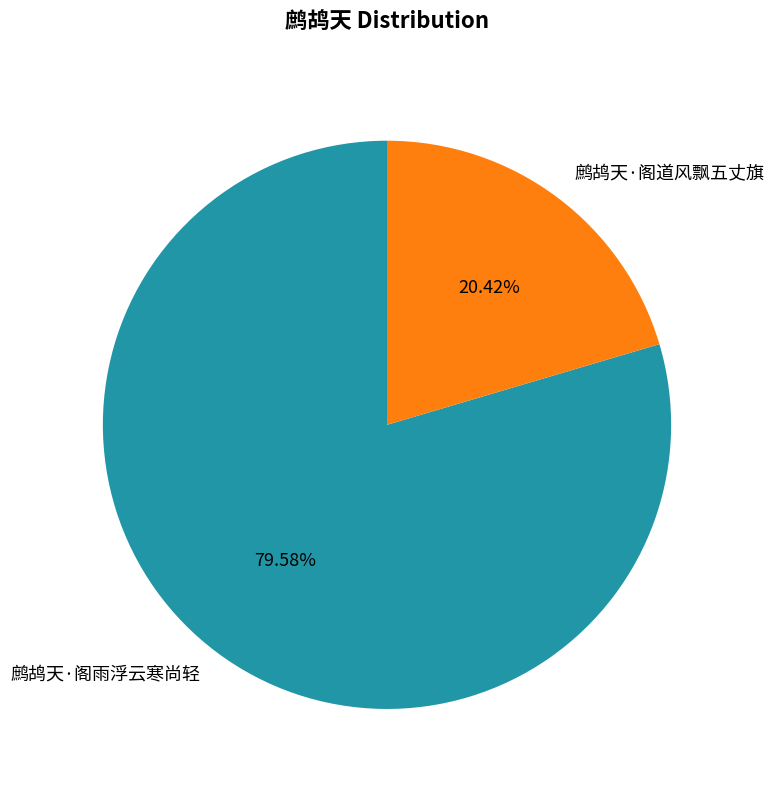

What percentage do 鹧鸪天·阁雨浮云寒尚轻 and 鹧鸪天·阁道风飘五丈旗 together represent?

100.0%